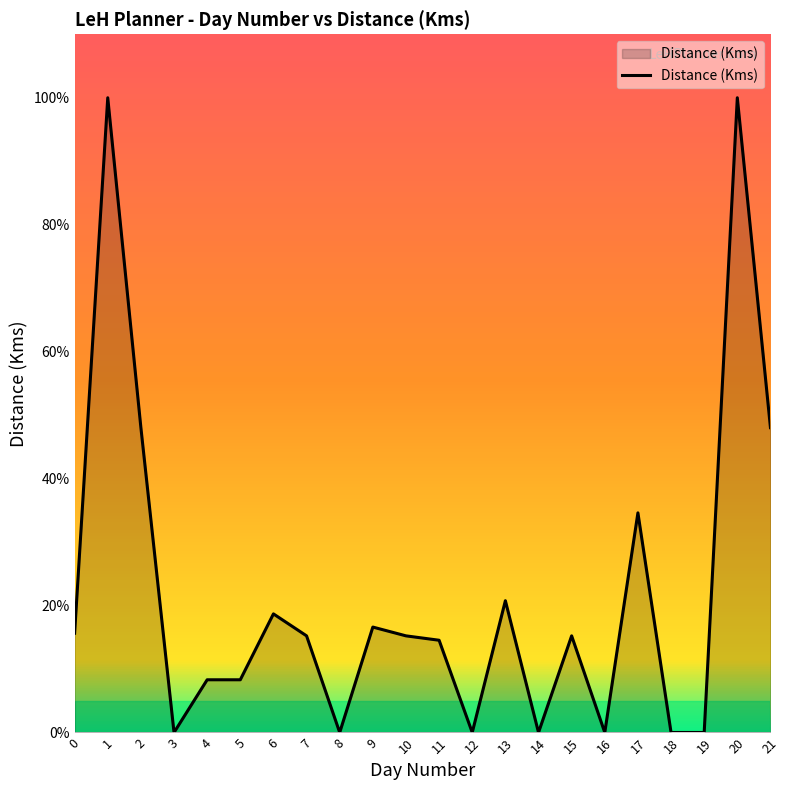

Reading left to right, extract all data points from this chart.

0=226	1=1445	2=694	3=0	4=120	5=120	6=270	7=220	8=0	9=240	10=220	11=210	12=0	13=300	14=0	15=220	16=0	17=500	18=0	19=0	20=1445	21=694